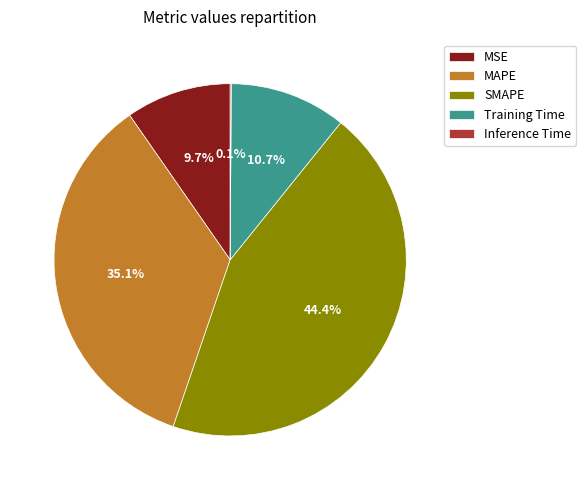

To the nearest percent, what portion does MSE represent?

10%